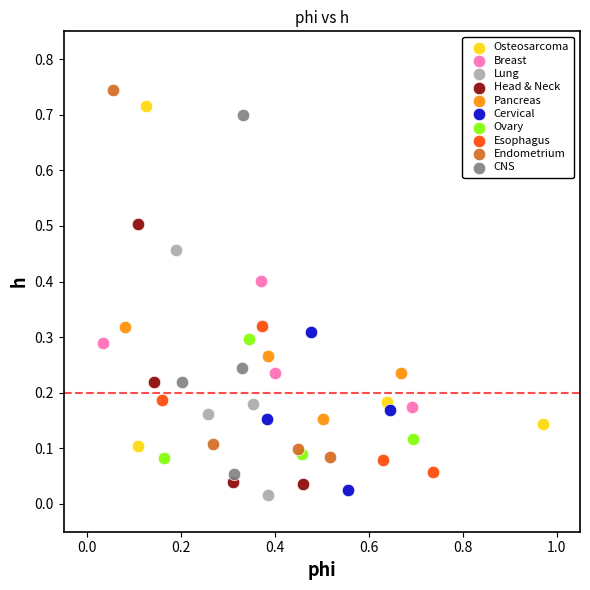

Which series contains the highest Y value?

Endometrium